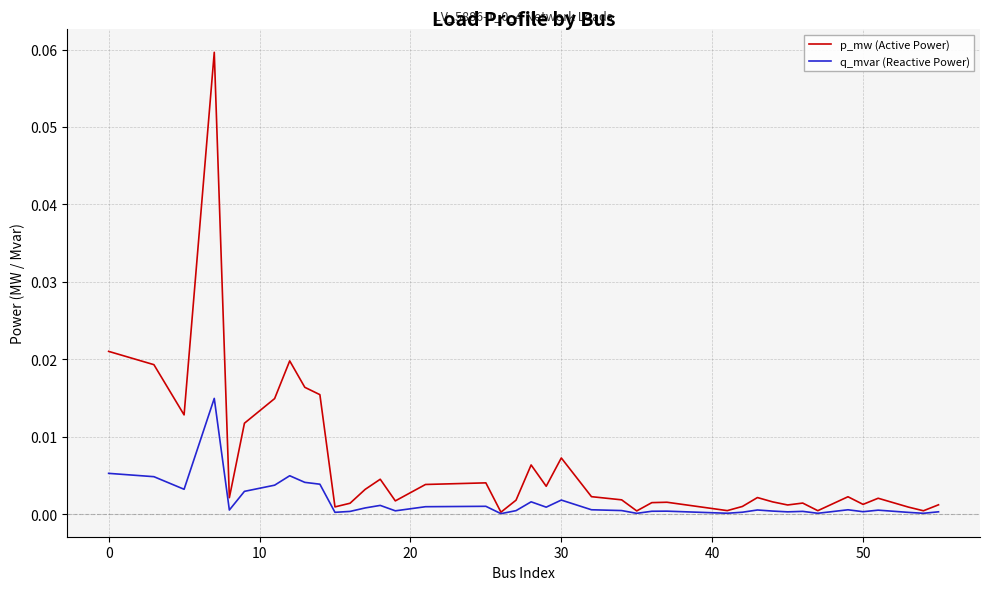

Which series has the largest total across all categories?

p_mw (Active Power)